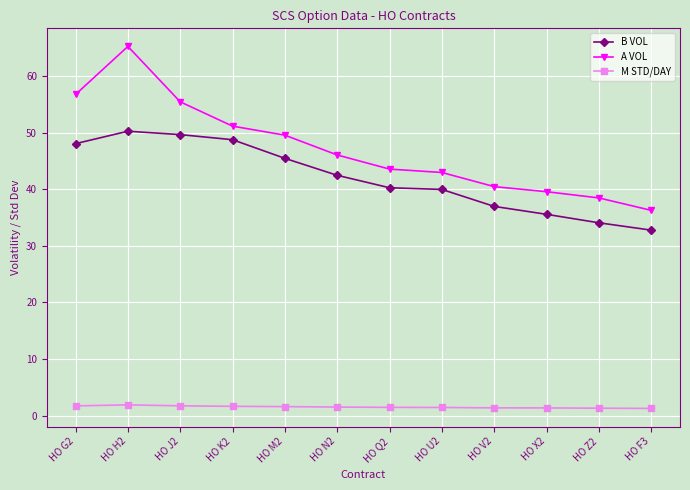

Is the value of A VOL at HO K2 greater than the value of M STD/DAY at HO F3?

Yes